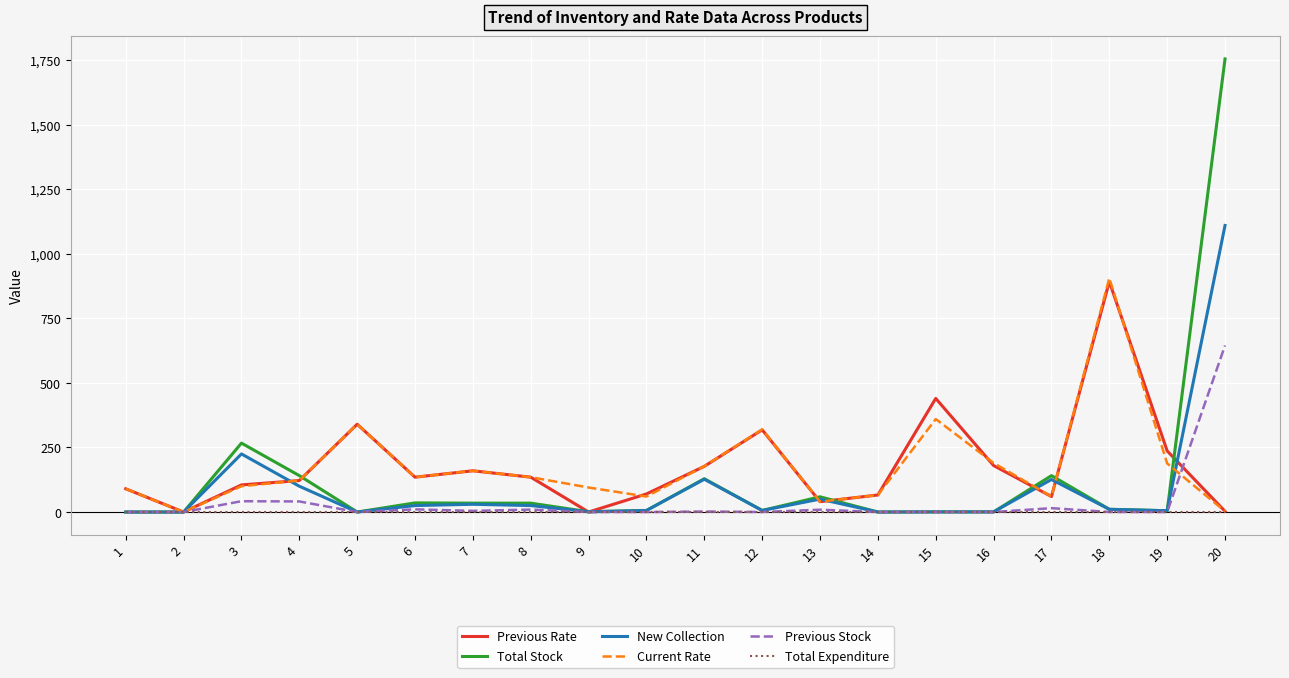

What is the greatest value displayed?

1755.0